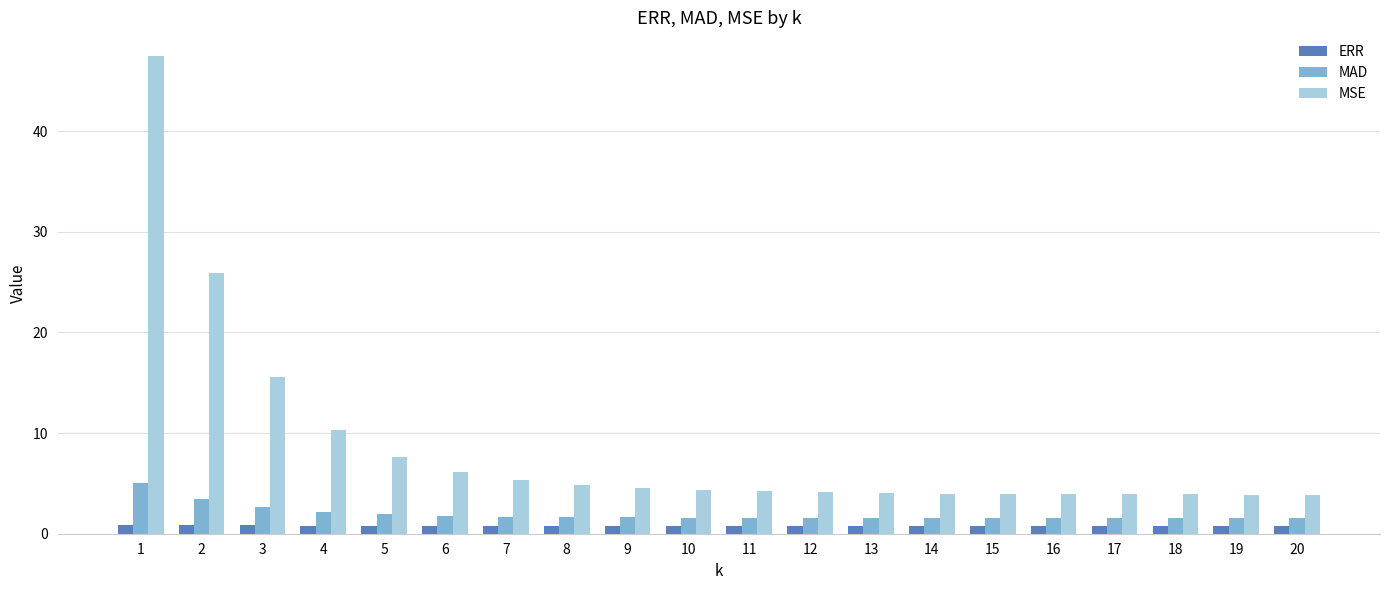

What is the sum of all MSE values?

171.9